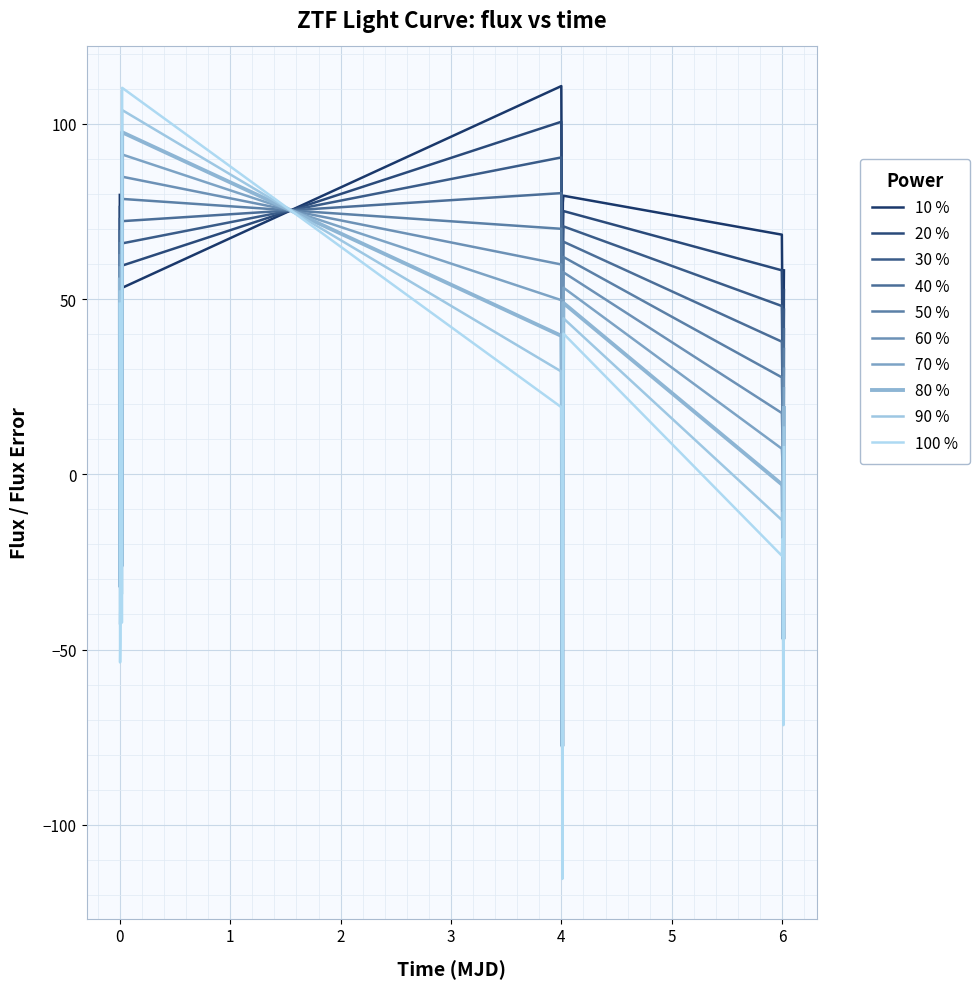

Reading left to right, what are all the values shown in this chart?

48.7	-53.7	-47.2	-0.2	12.9	12.5	-24.2	38.9	-42.3	110.3	19.1	4.3	-115.4	-6.8	40.1	-23.2	-18.5	-31.9	-71.6	7.7